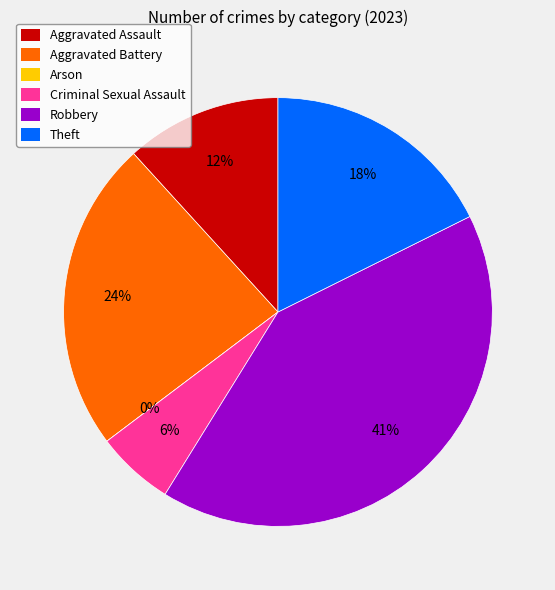

Is the sum of Theft and Aggravated Battery greater than half?

No